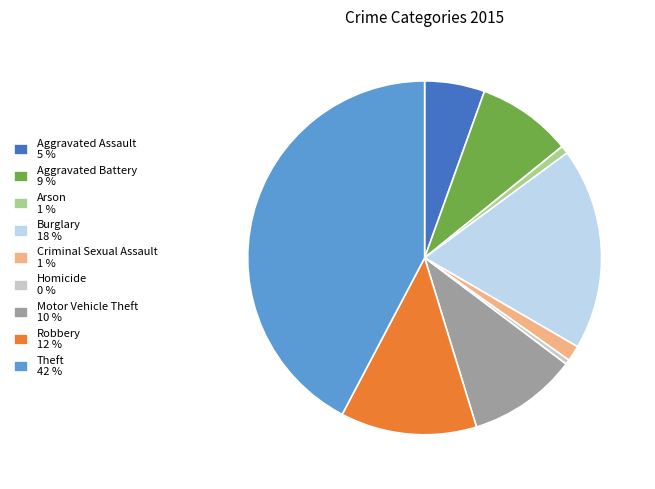

Does Homicide account for over 50% of the chart?

No